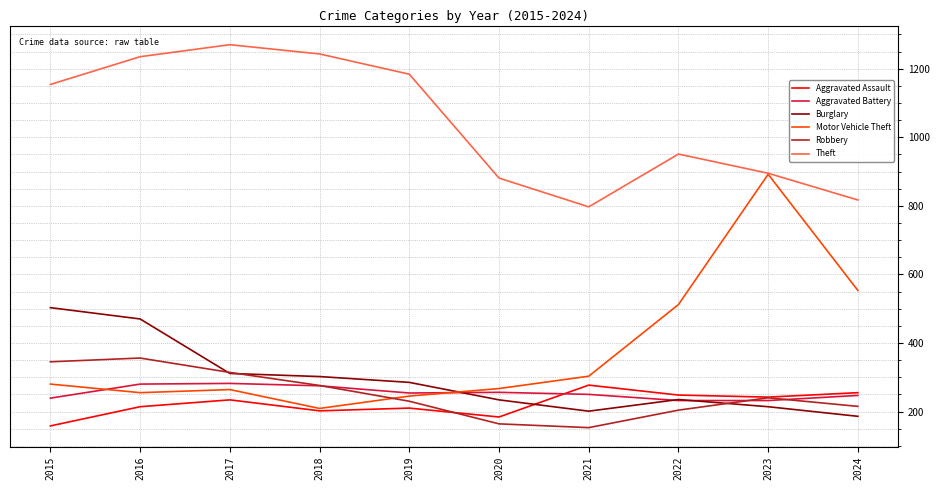

Rank the categories by Robbery value from lowest to highest.

2021, 2020, 2022, 2024, 2019, 2023, 2018, 2017, 2015, 2016